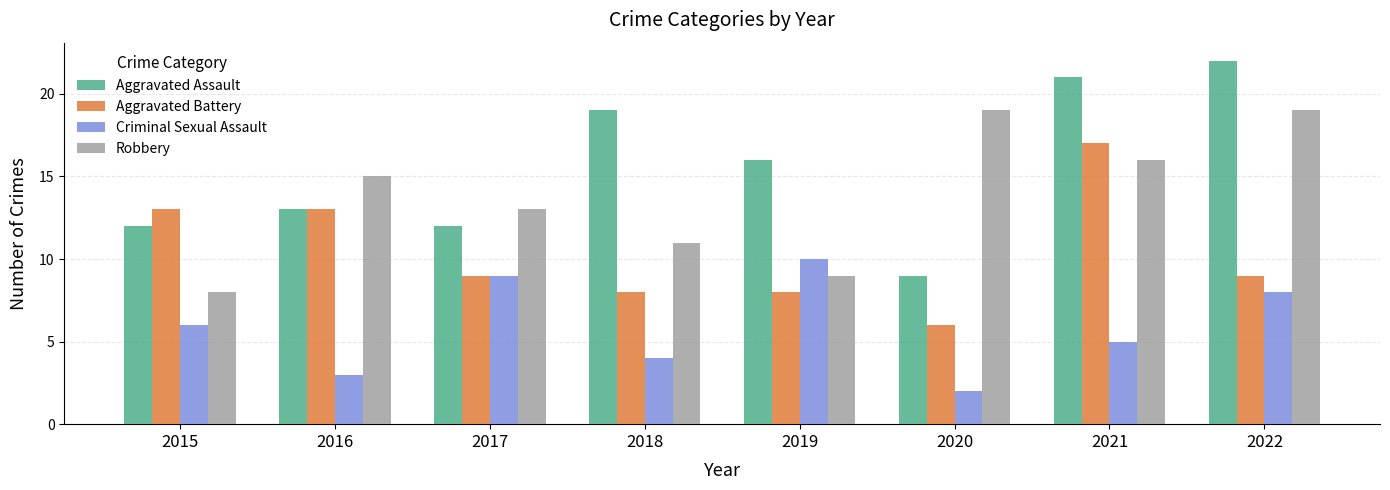

At which category does the chart reach its minimum across all series?

2020